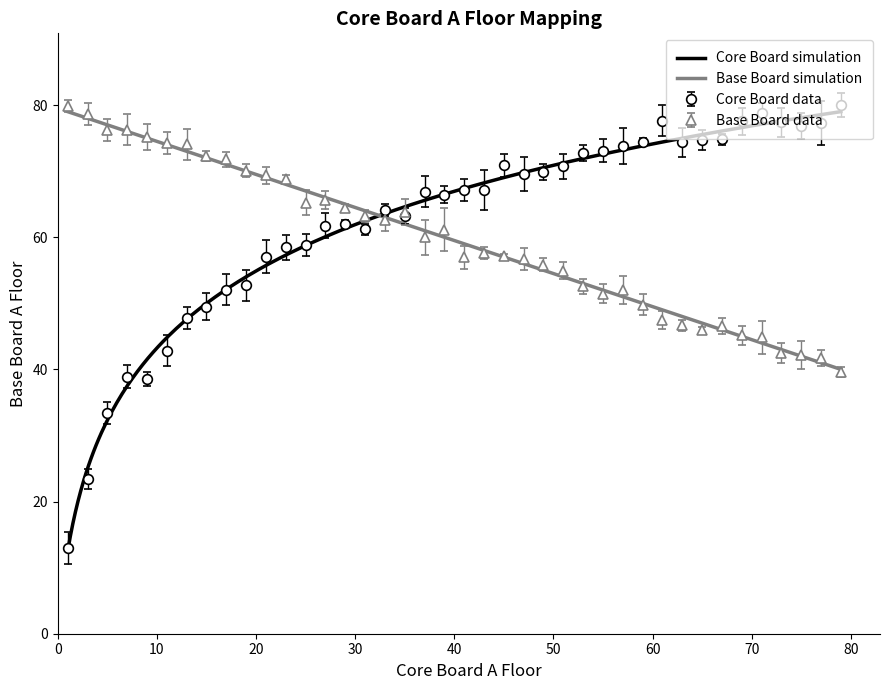

True or false: Base Board A Floor and Core Board A Floor intersect in this chart.

False